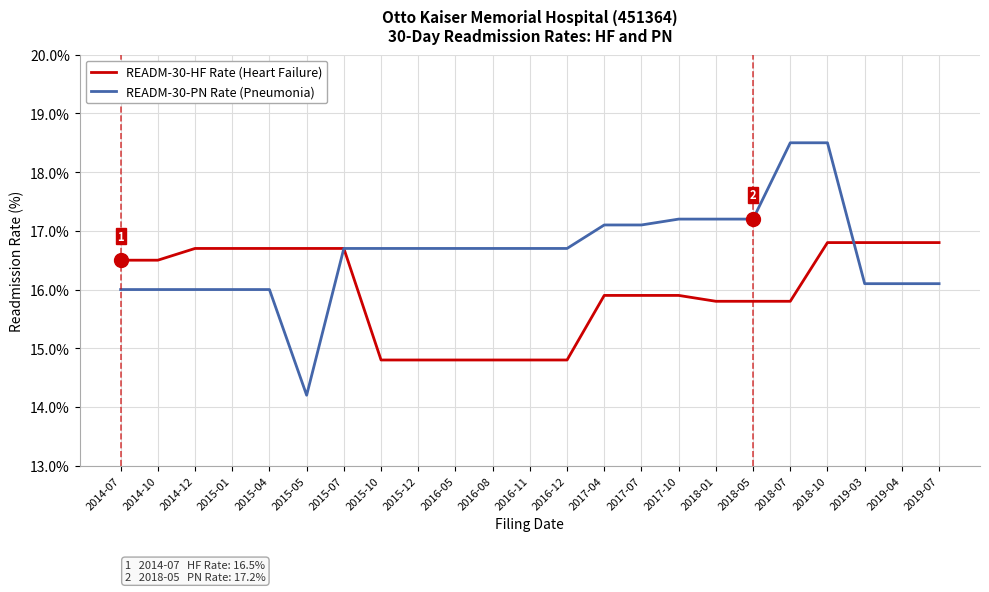

What is the difference between the READM-30-PN Rate (Pneumonia) values at 2019-03 and 2015-12?

0.6